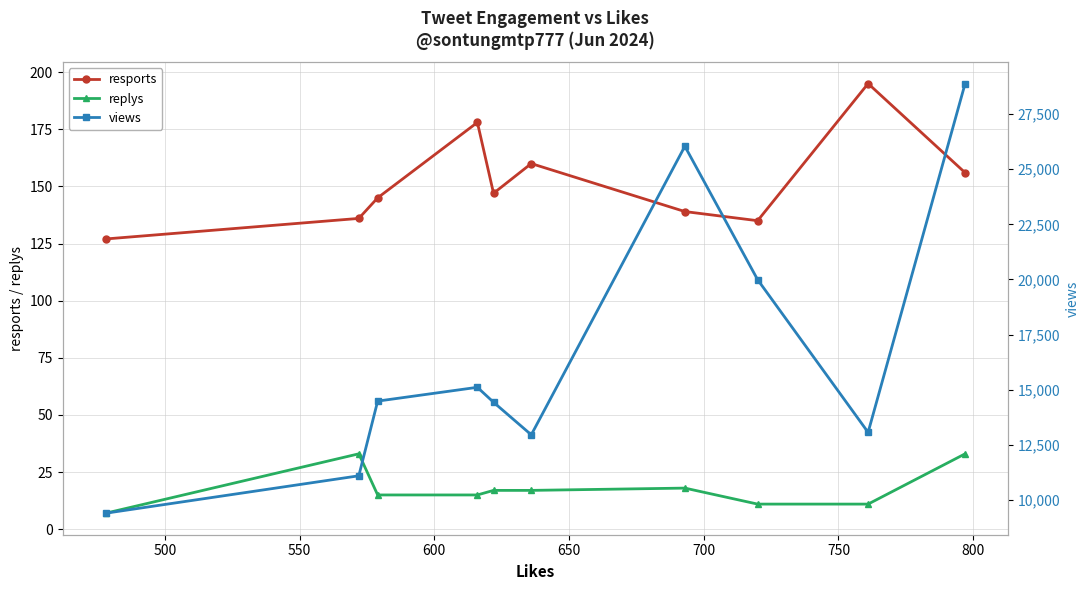

What are all the series names shown in the legend?

resports, replys, views